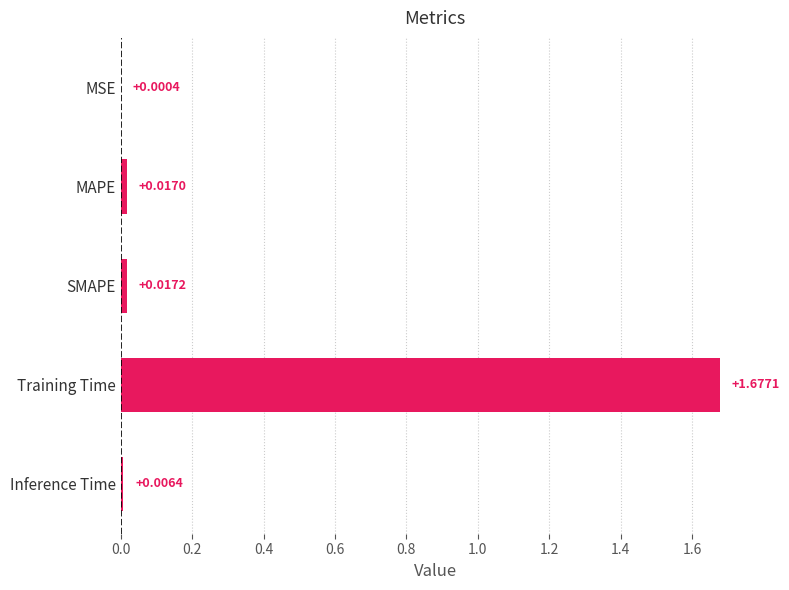

Which category has the highest value across all series?

Training Time